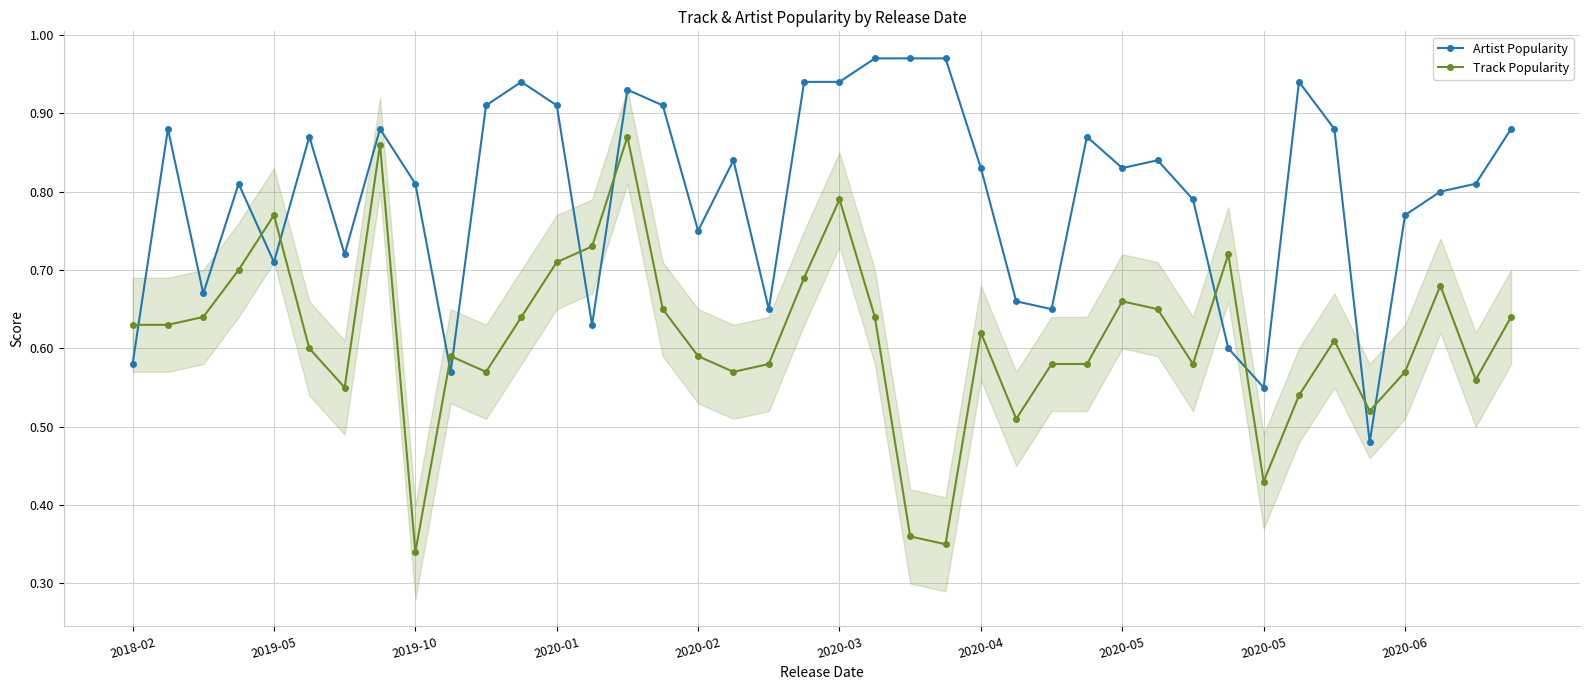

List the series in order of their peak value, lowest first.

Track Popularity, Artist Popularity